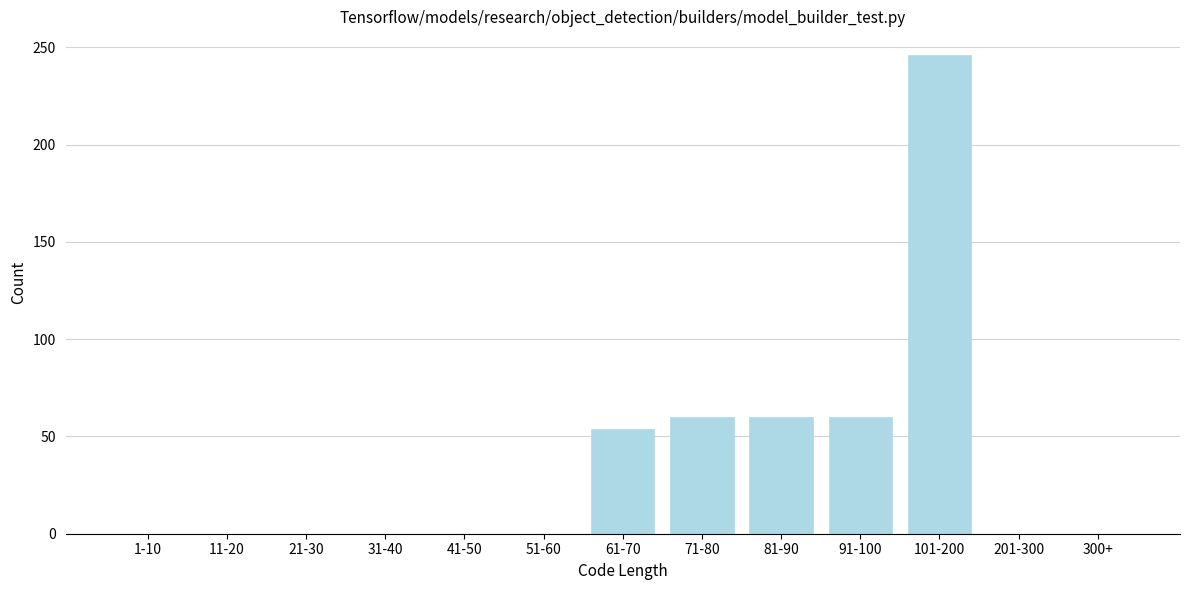

Reading left to right, what are all the values shown in this chart?

1-10=0	11-20=0	21-30=0	31-40=0	41-50=0	51-60=0	61-70=54	71-80=60	81-90=60	91-100=60	101-200=246	201-300=0	300+=0